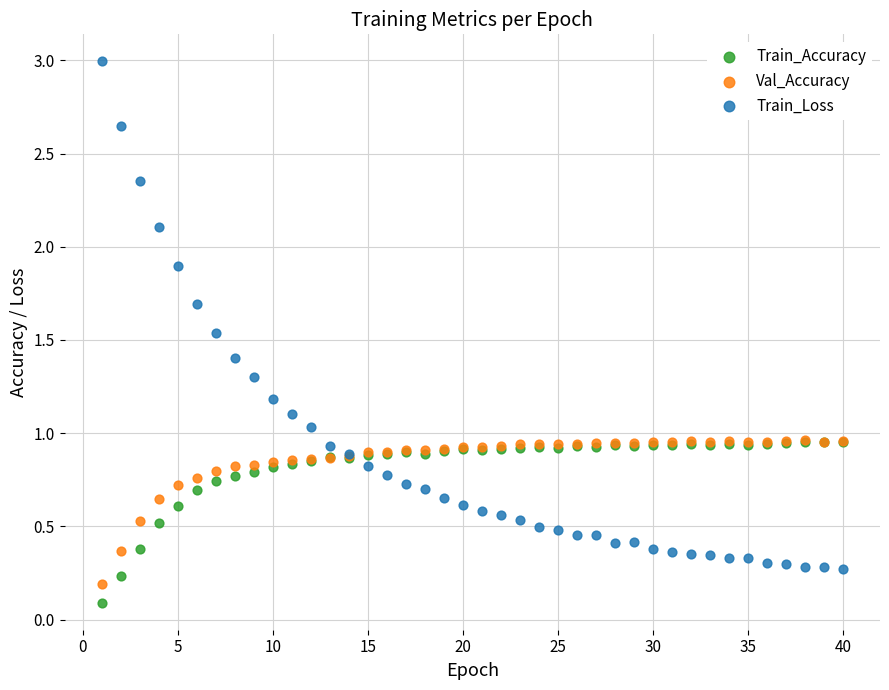

What are all the series names shown in the legend?

Train_Accuracy, Val_Accuracy, Train_Loss